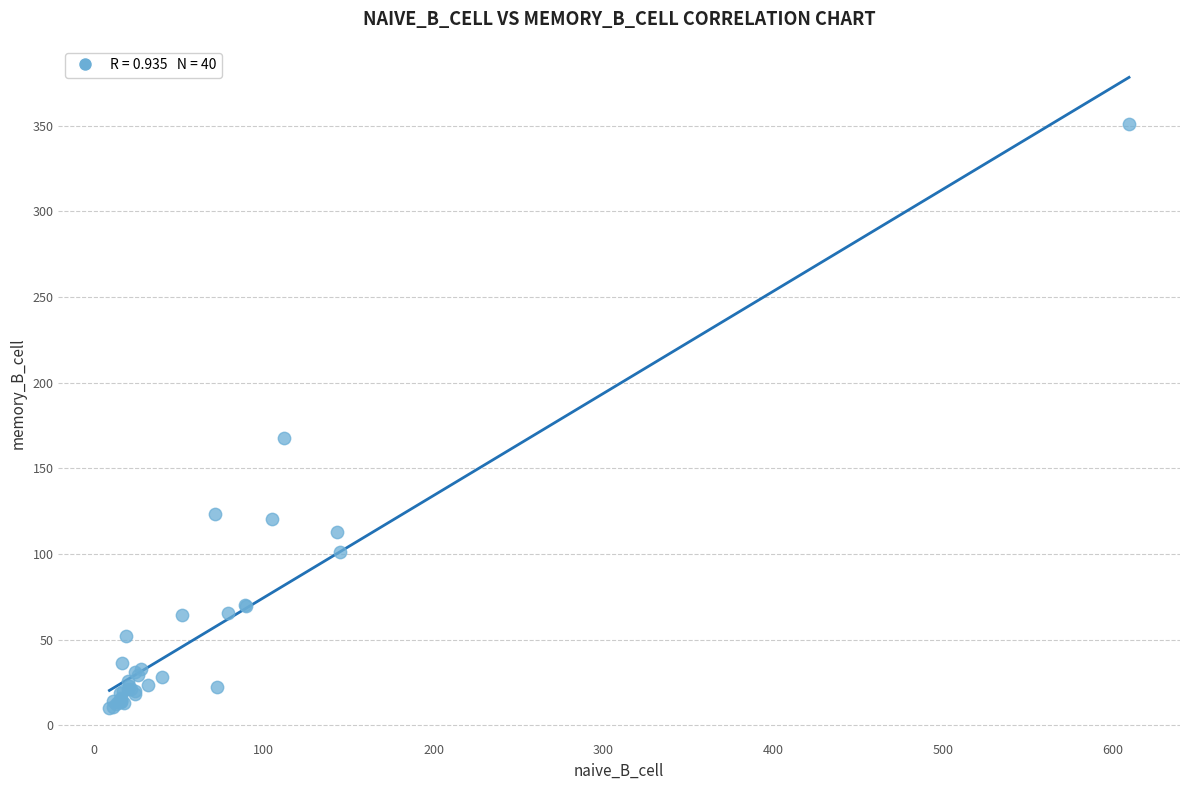

What Y value in the scatter plot is closest to 180?

167.6